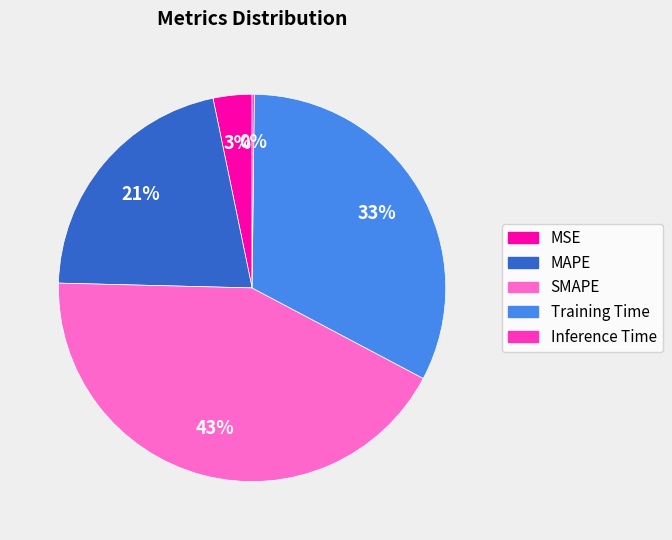

The MSE slice represents 3% of the pie. True or false?

True